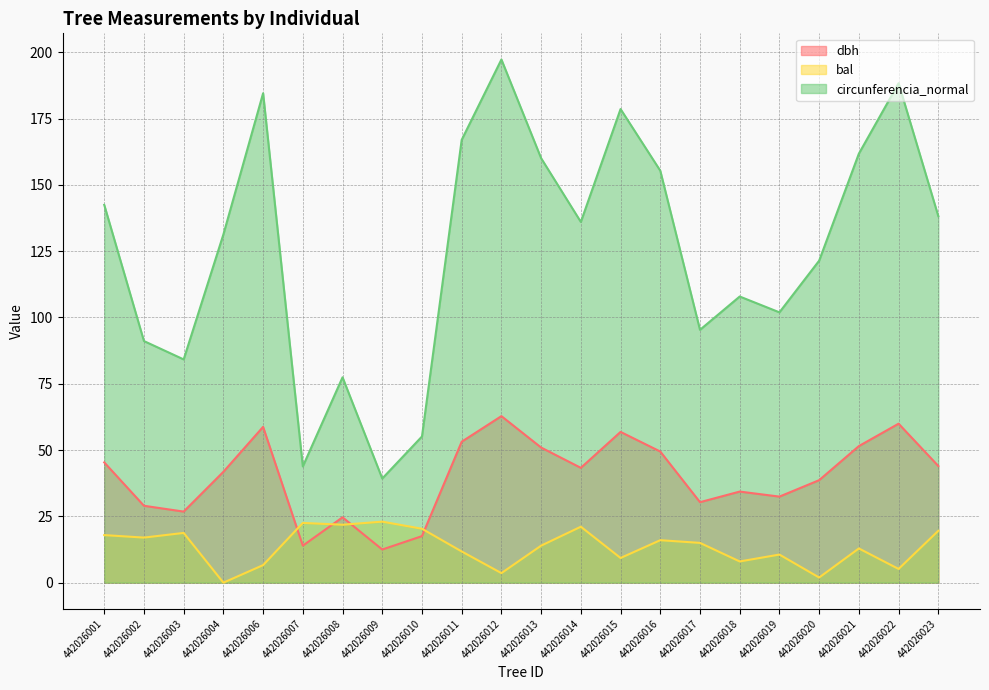

What is the sum of all circunferencia_normal values?

2758.6